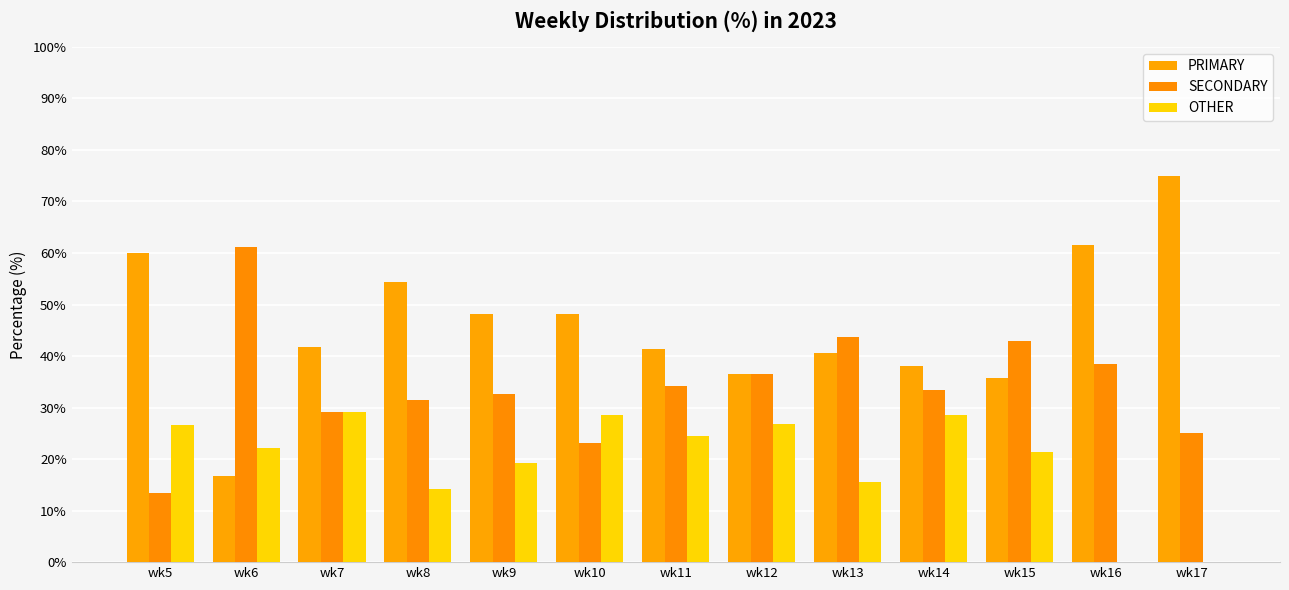

At how many categories does at least one series exceed 54?

5